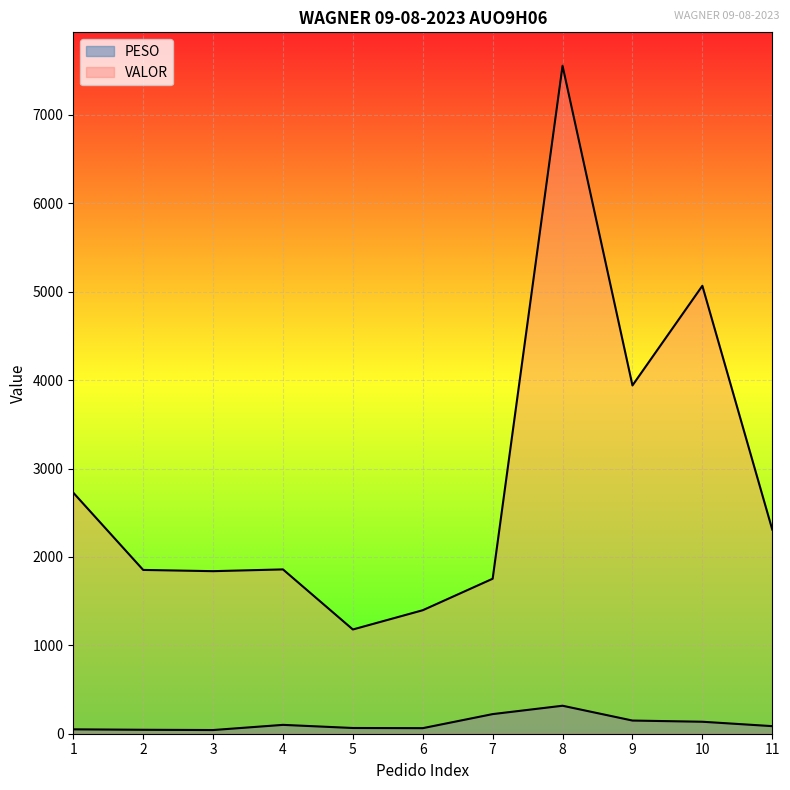

True or false: VALOR and PESO intersect in this chart.

False